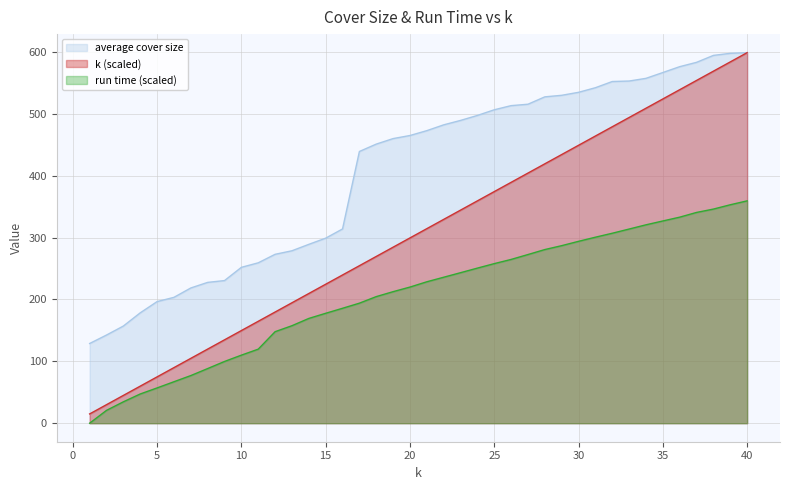

Which series has the widest spread of values?

k (scaled)